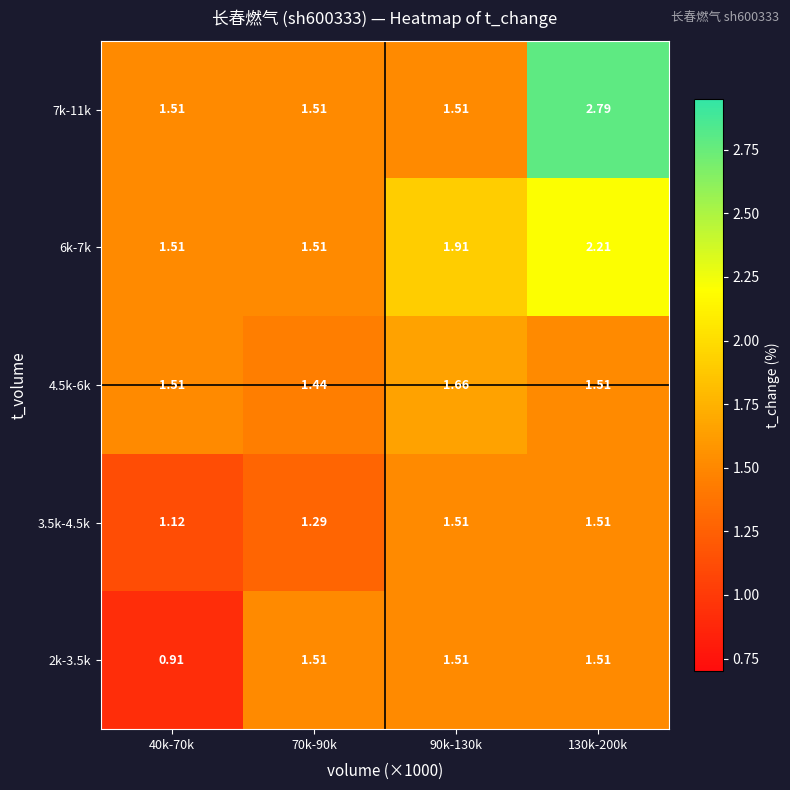

Is the value of 7k-11k at 40k-70k greater than the value of 4.5k-6k at 70k-90k?

Yes